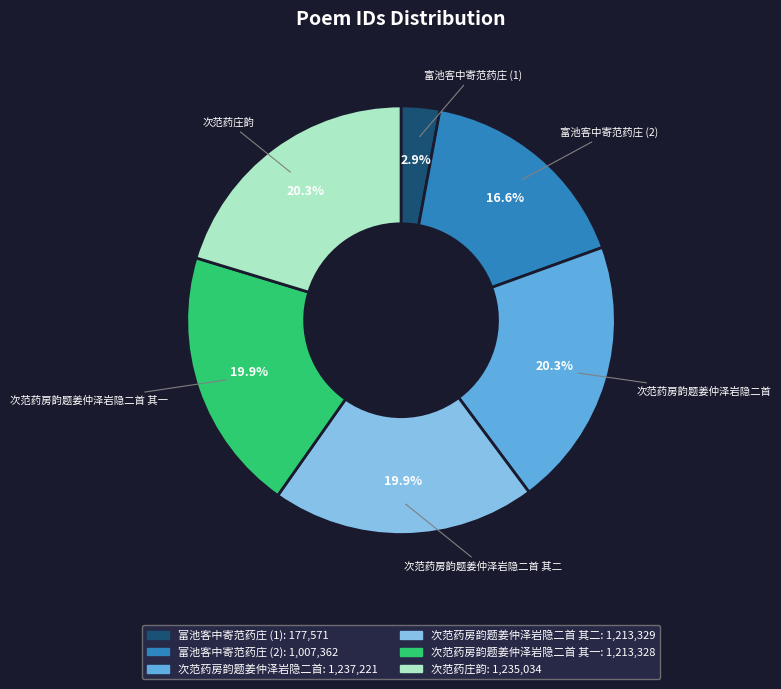

Approximately how many times larger is the value at 富池客中寄范药庄 (2) compared to 次范药房韵题姜仲泽岩隐二首 其二?

0.8